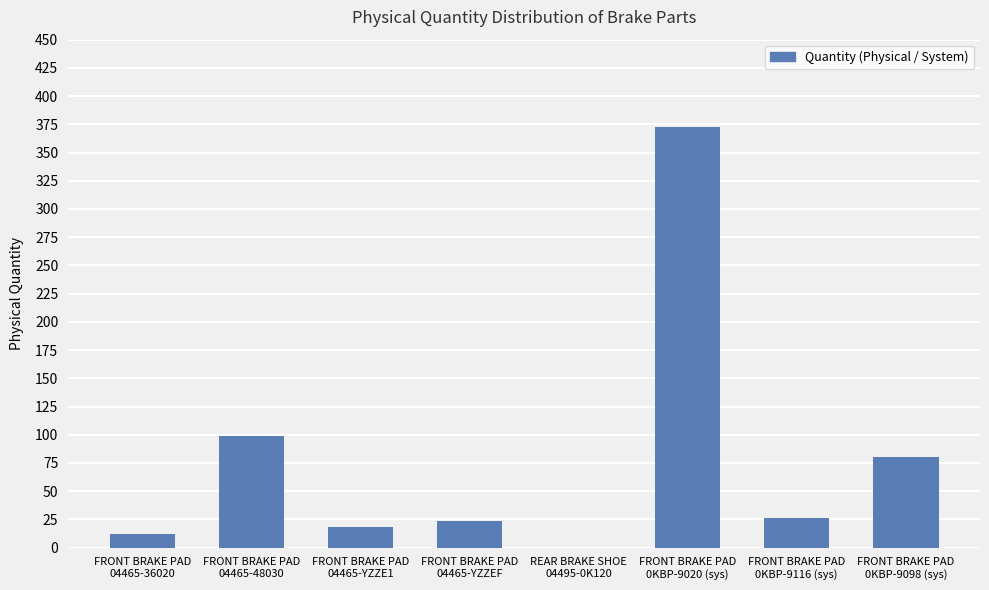

What is the greatest value displayed?

373